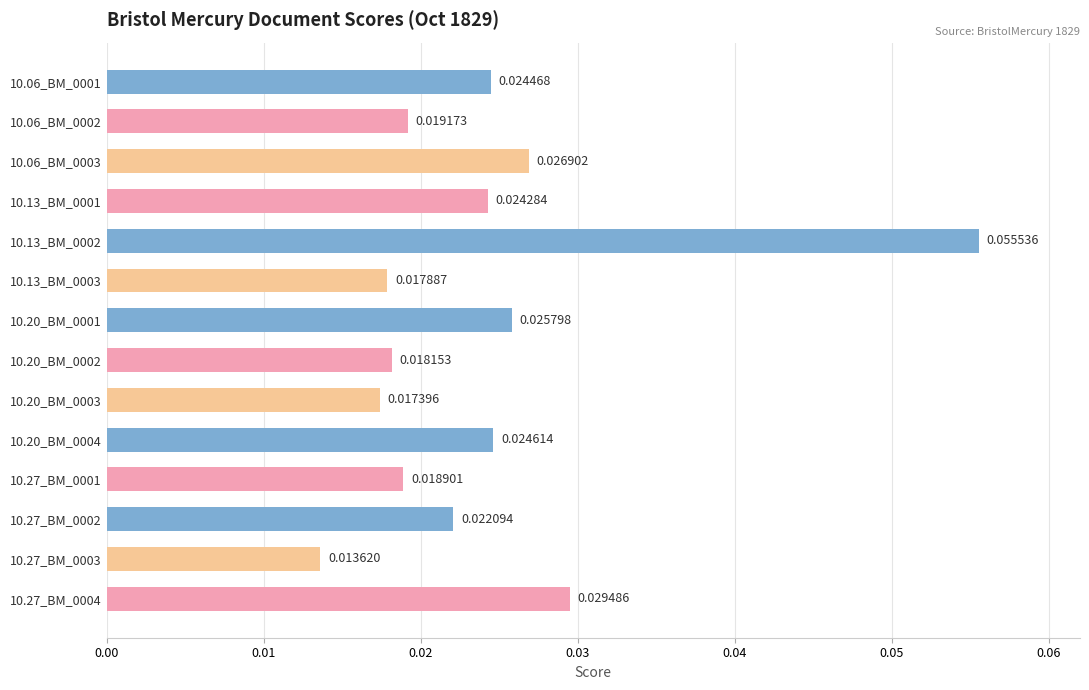

Rank the categories by value from lowest to highest.

10.27_BM_0003, 10.20_BM_0003, 10.13_BM_0003, 10.20_BM_0002, 10.27_BM_0001, 10.06_BM_0002, 10.27_BM_0002, 10.13_BM_0001, 10.06_BM_0001, 10.20_BM_0004, 10.20_BM_0001, 10.06_BM_0003, 10.27_BM_0004, 10.13_BM_0002